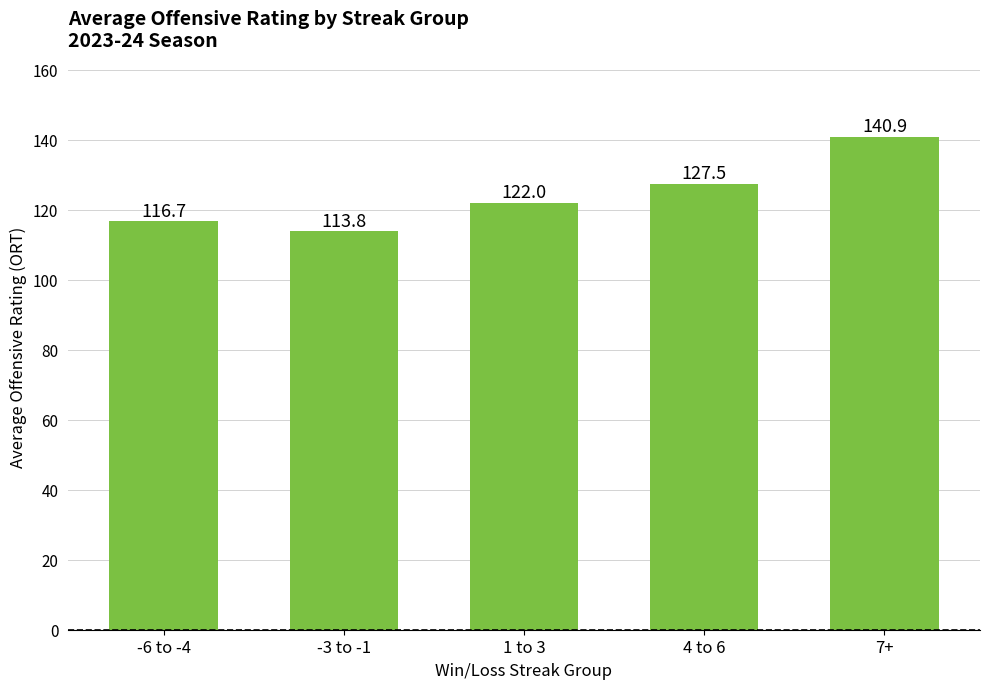

Where is the data nearest to the value 127?

4 to 6